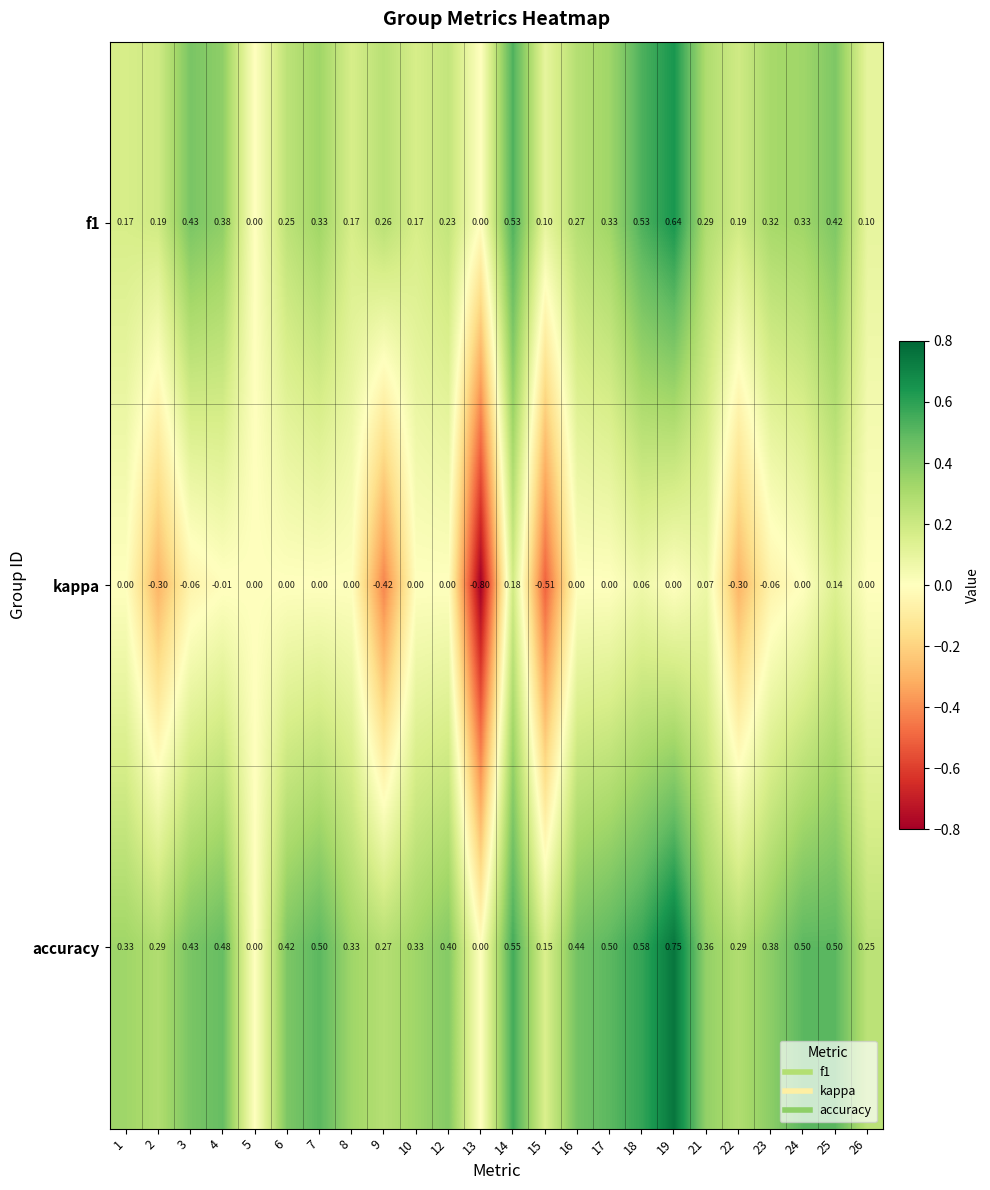

How many distinct data groups are displayed?

3